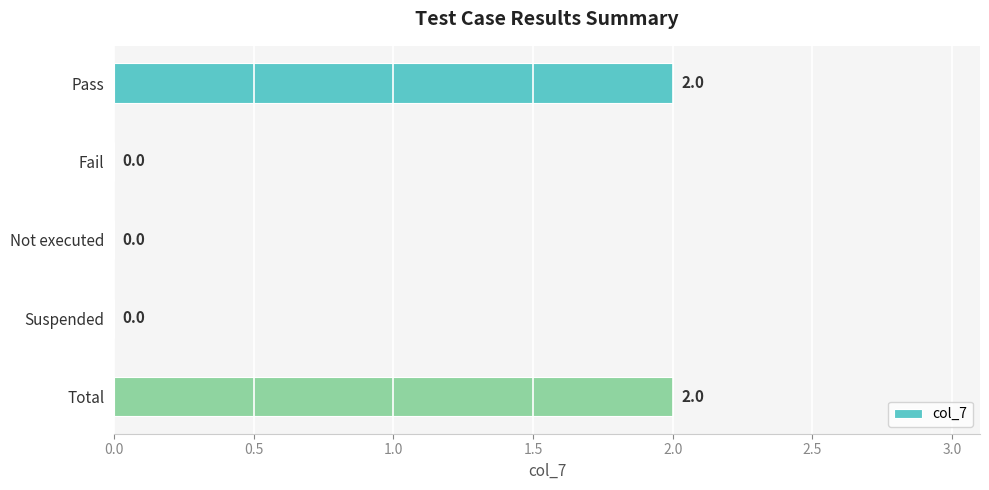

Are the bars grouped side by side (vs. stacked)?

No